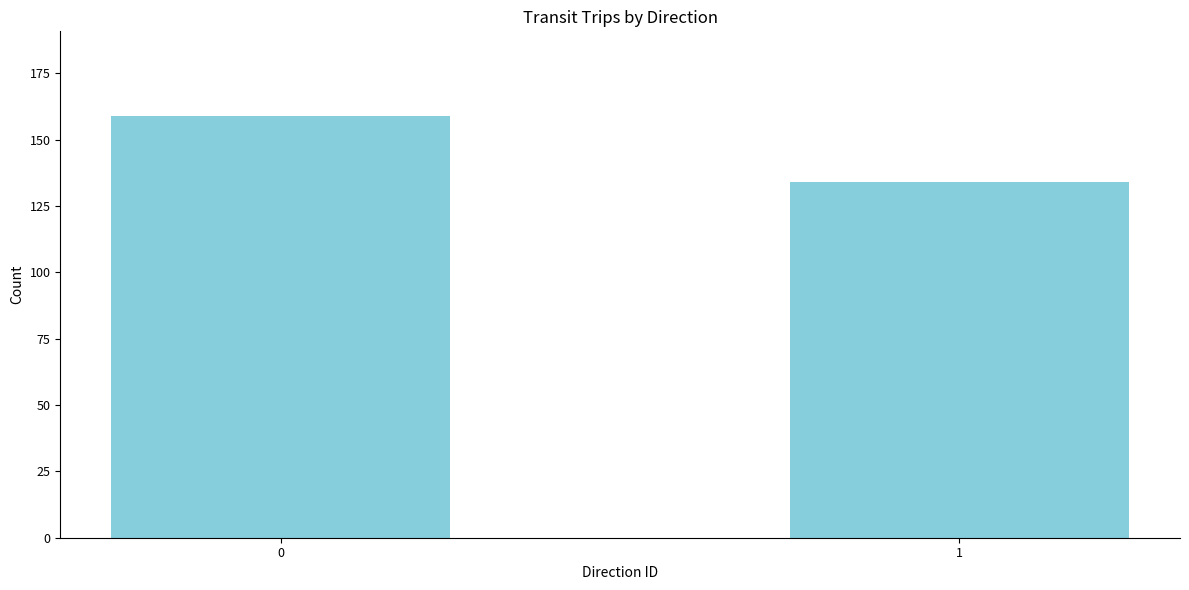

Reading left to right, extract all data points from this chart.

0=159	1=134